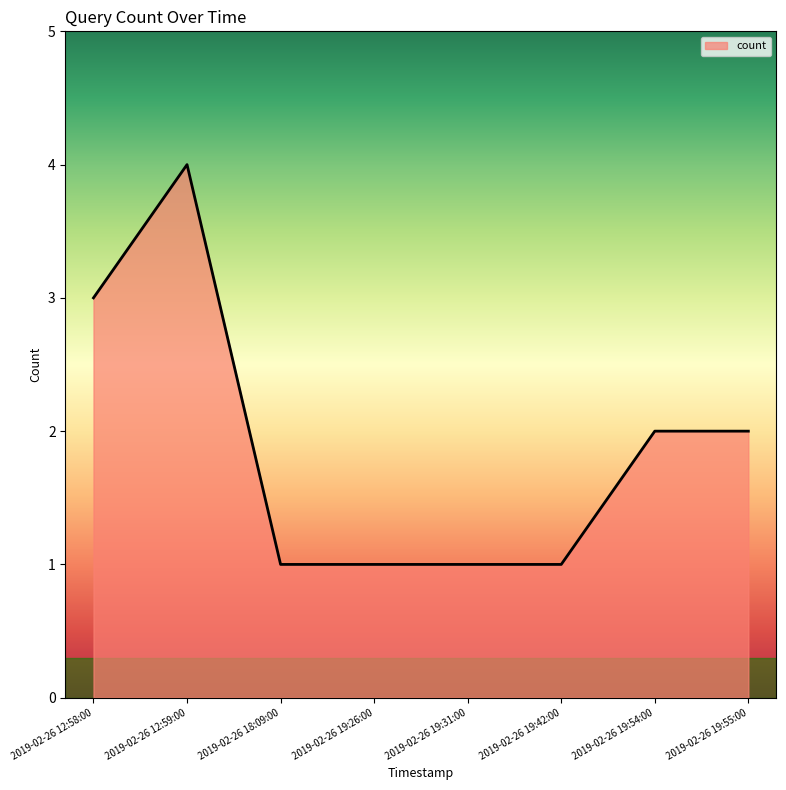

True or false: there are more than 0 points higher than both neighbors.

True